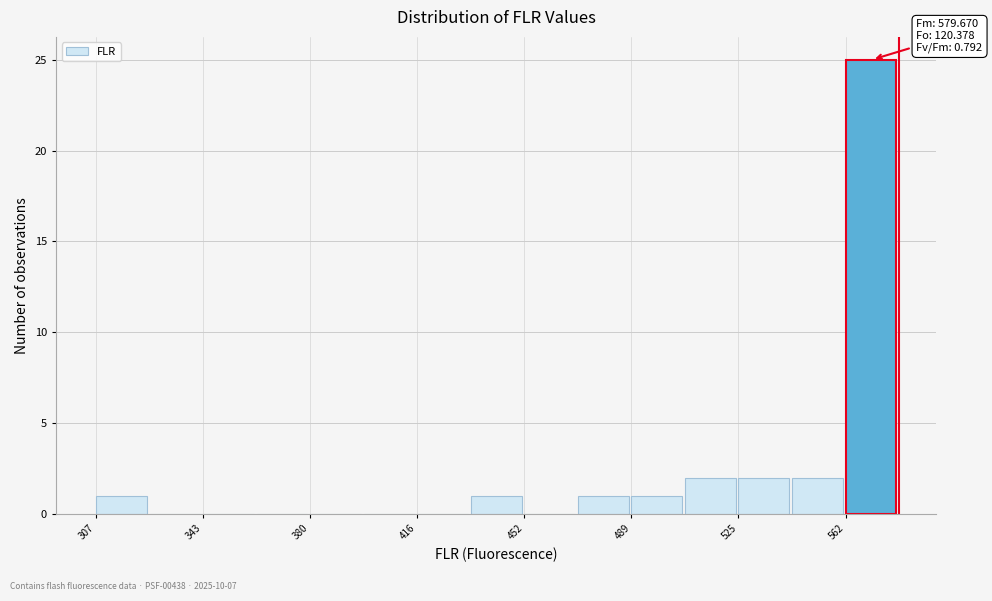

Around what value on the x-axis is the tallest bar? Give the approximate position of its centre, as read against the axis.

570